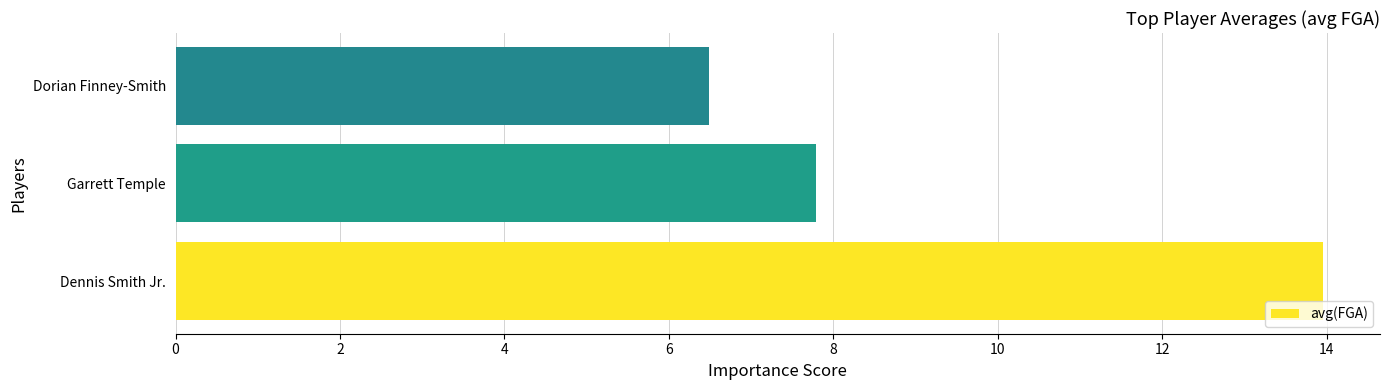

Rank the categories by value from lowest to highest.

Dorian Finney-Smith, Garrett Temple, Dennis Smith Jr.